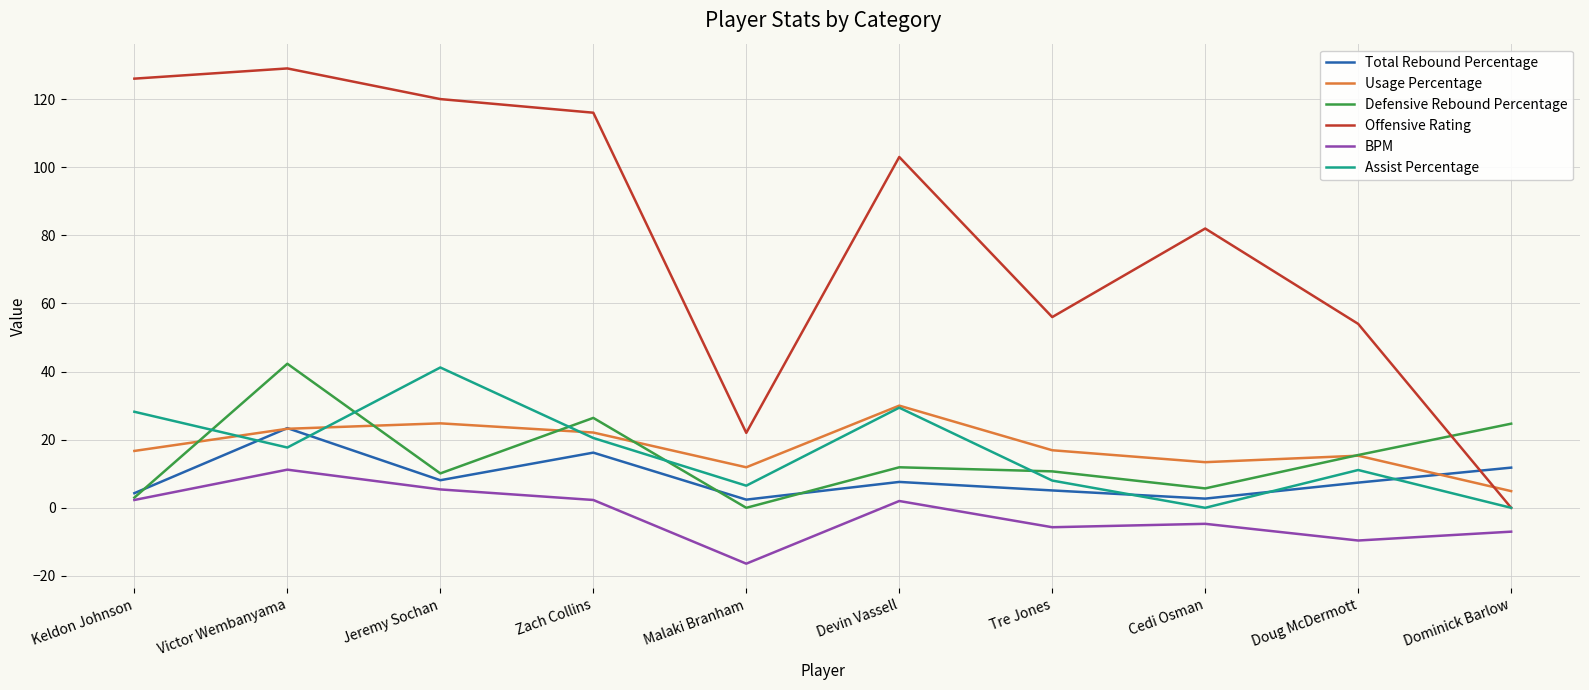

Where is the first local maximum for Offensive Rating?

Victor Wembanyama